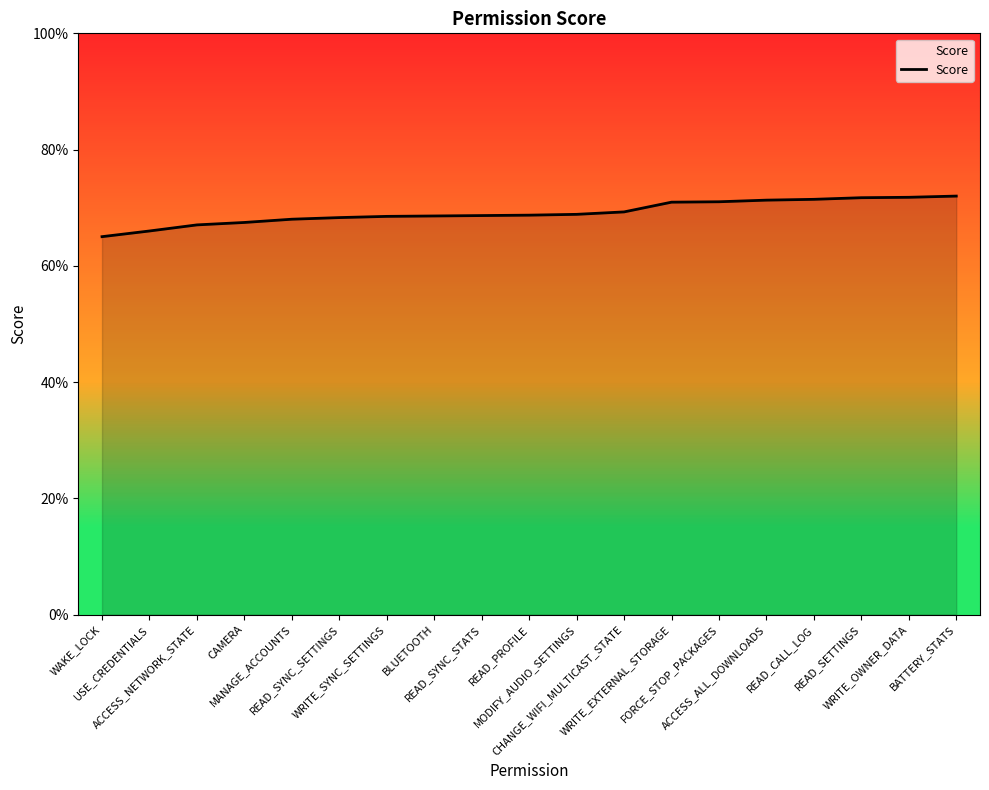

Does the chart display data point markers on the line(s)?

No